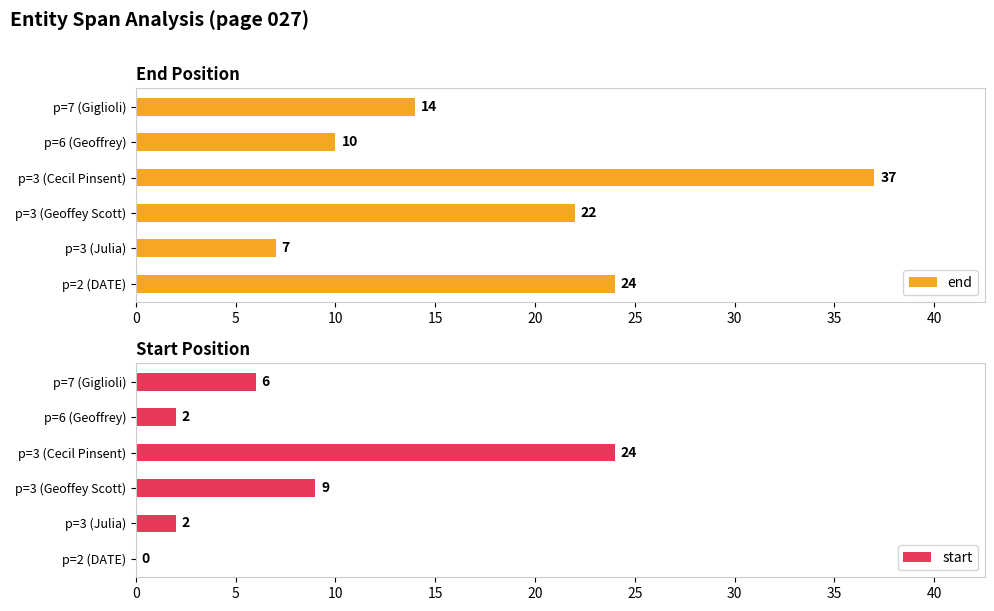

Is it true that end equals 3 at p=3 (Julia)?

False